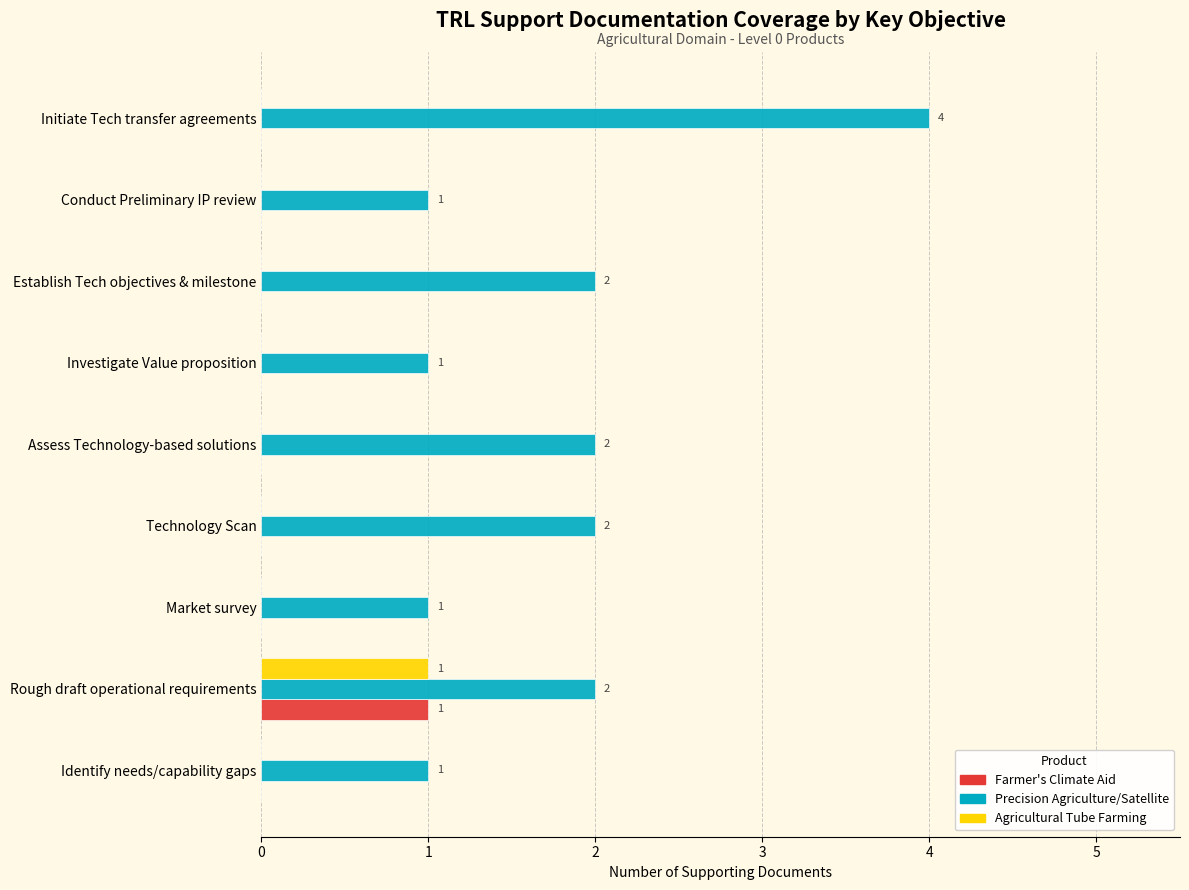

Is the value of Agricultural Tube Farming at Rough draft operational requirements greater than the value of Precision Agriculture/Satellite at Initiate Tech transfer agreements?

No